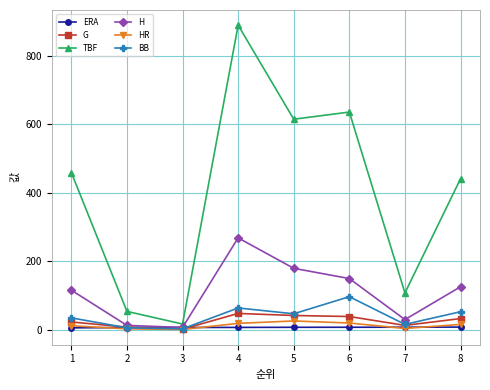

Where is the first local maximum for TBF?

4